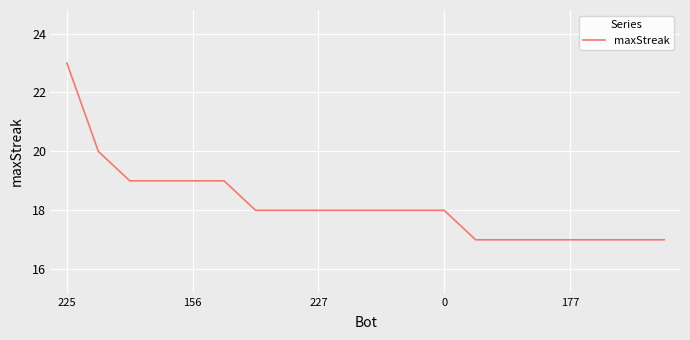

What is the maximum value shown in the chart?

23